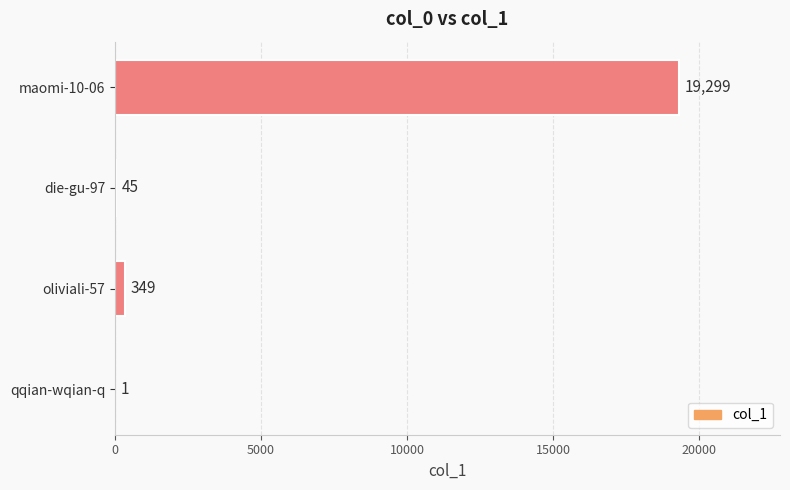

What is the greatest value displayed?

19299